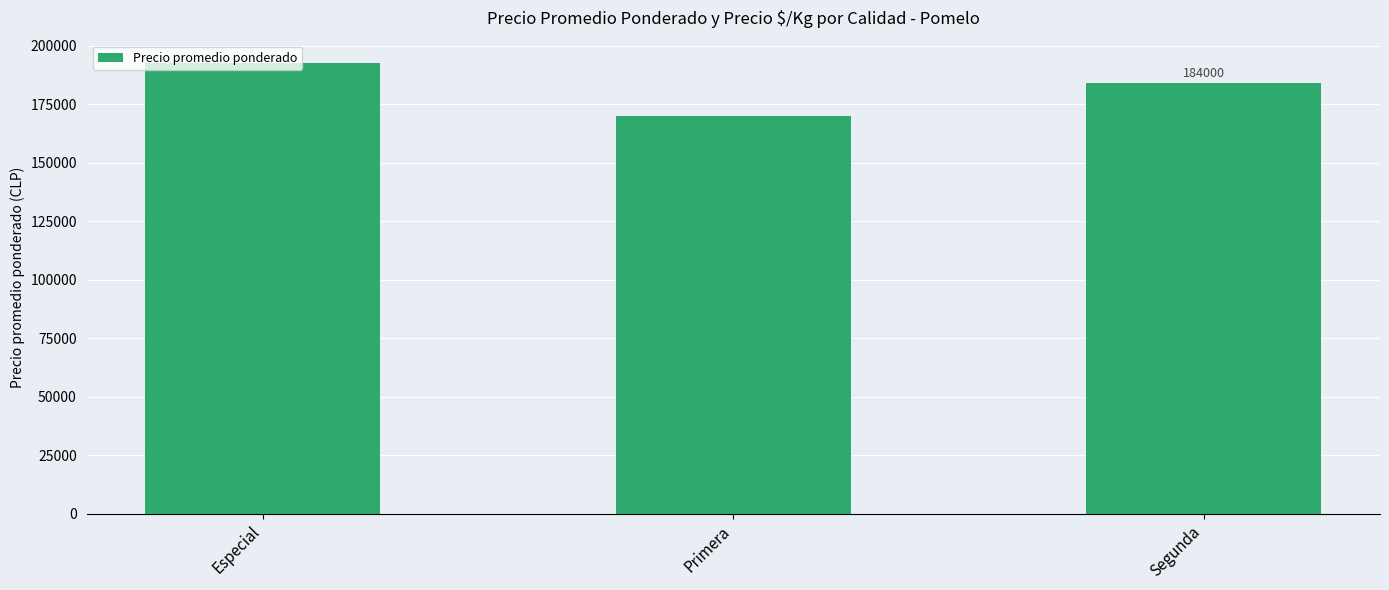

How many series are shown in this chart?

1